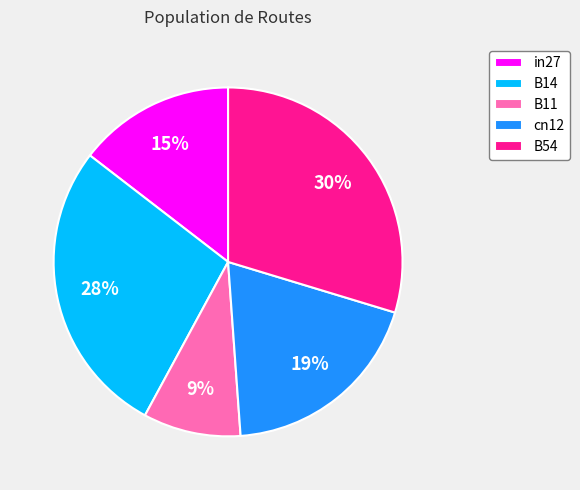

To the nearest percent, what portion does in27 represent?

15%